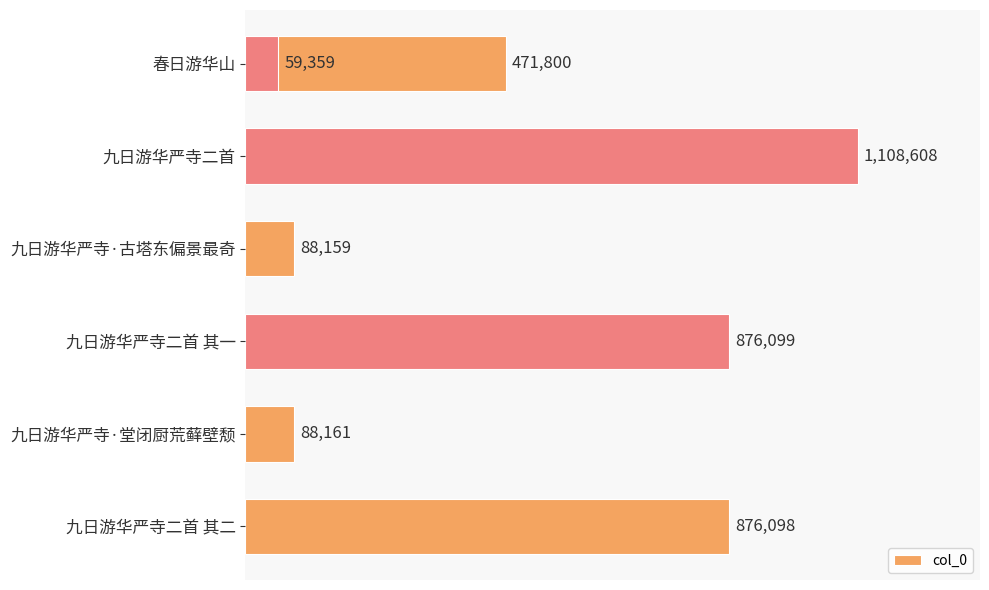

Reading left to right, list all the values displayed in this chart.

471800	1108608	88159	876099	88161	59359	876098